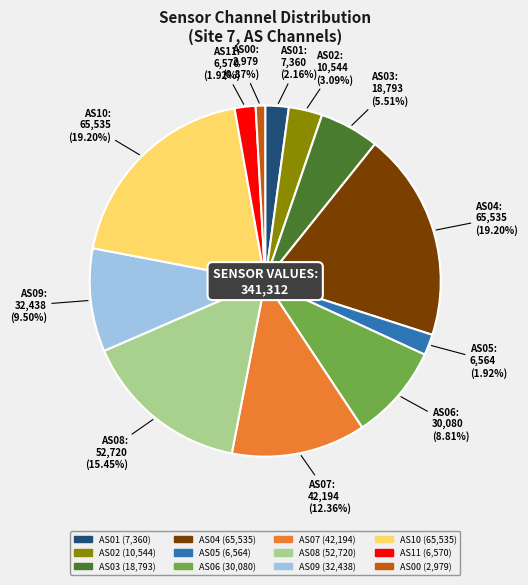

Between AS08 and AS06, which is larger?

AS08